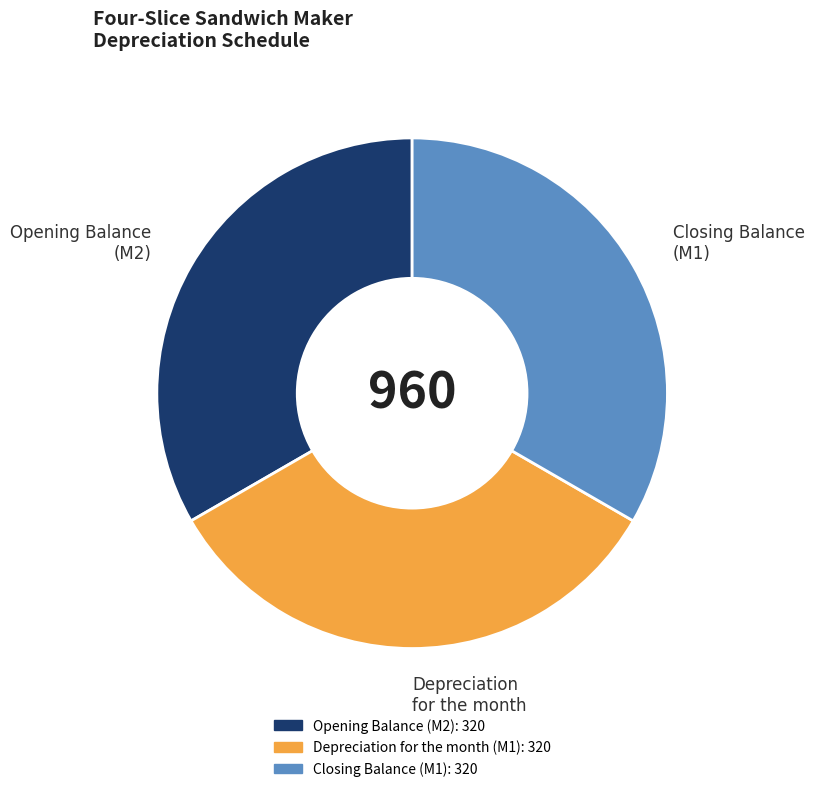

How many slices are in this pie chart?

3